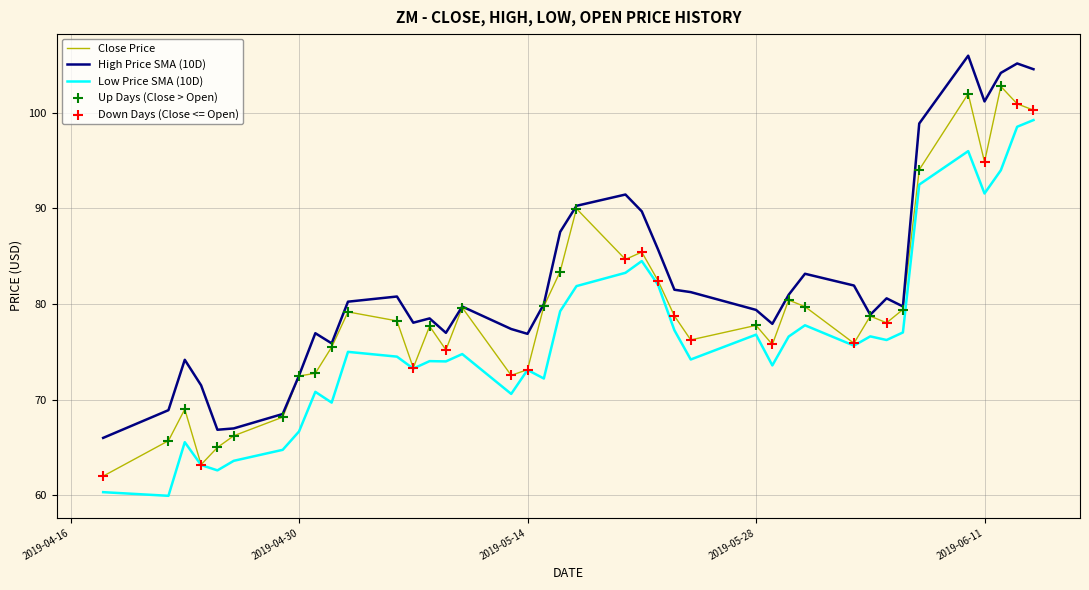

Which series has the largest total across all categories?

High Price SMA (10D)